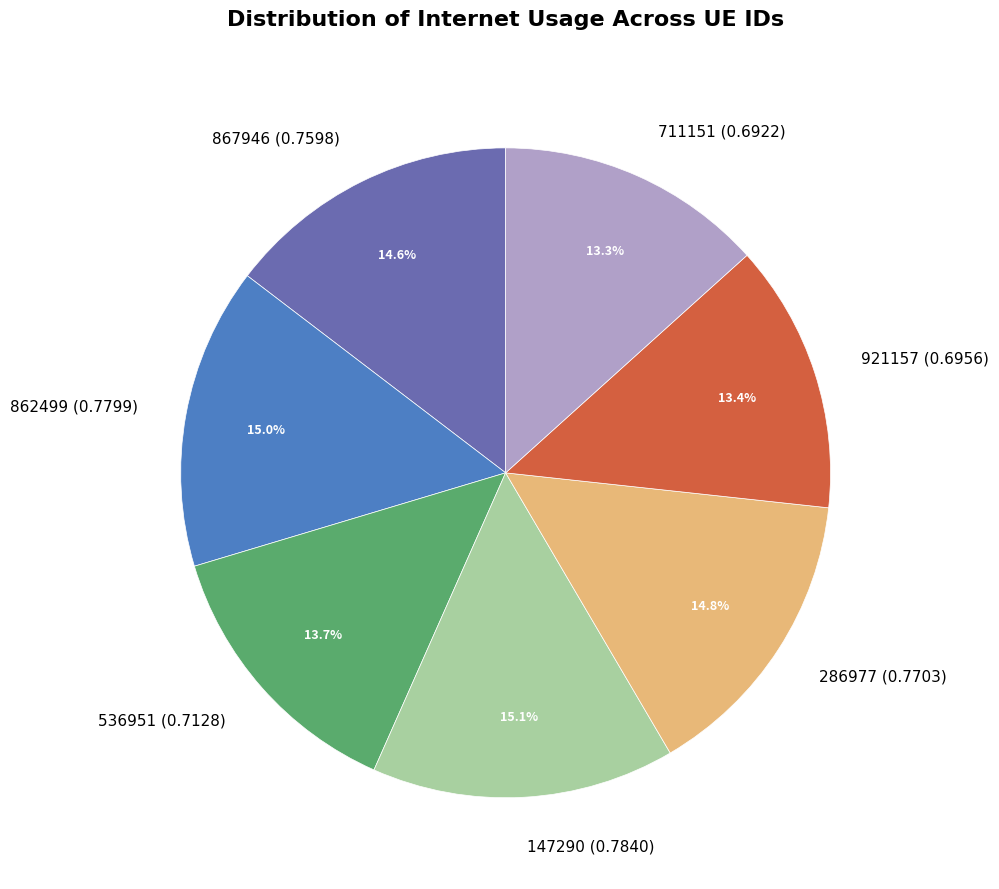

How many slices are in this pie chart?

7